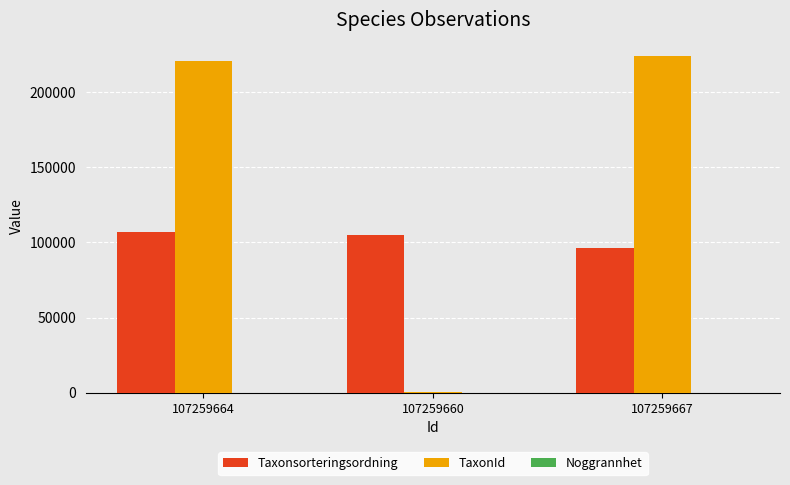

Which series changed the most between 107259660 and 107259667?

TaxonId